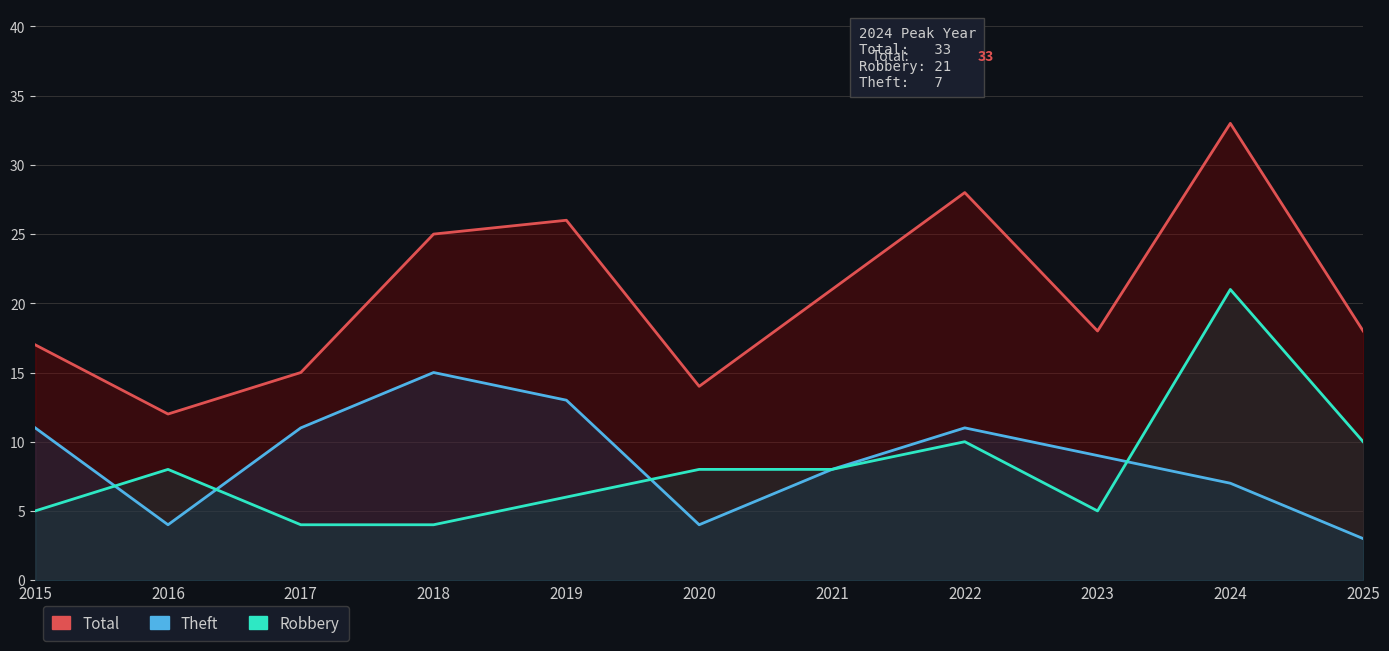

Reading left to right, list all the values displayed in this chart.

Total: 2015=17	2016=12	2017=15	2018=25	2019=26	2020=14	2021=21	2022=28	2023=18	2024=33	2025=18
Theft: 2015=11	2016=4	2017=11	2018=15	2019=13	2020=4	2021=8	2022=11	2023=9	2024=7	2025=3
Robbery: 2015=5	2016=8	2017=4	2018=4	2019=6	2020=8	2021=8	2022=10	2023=5	2024=21	2025=10